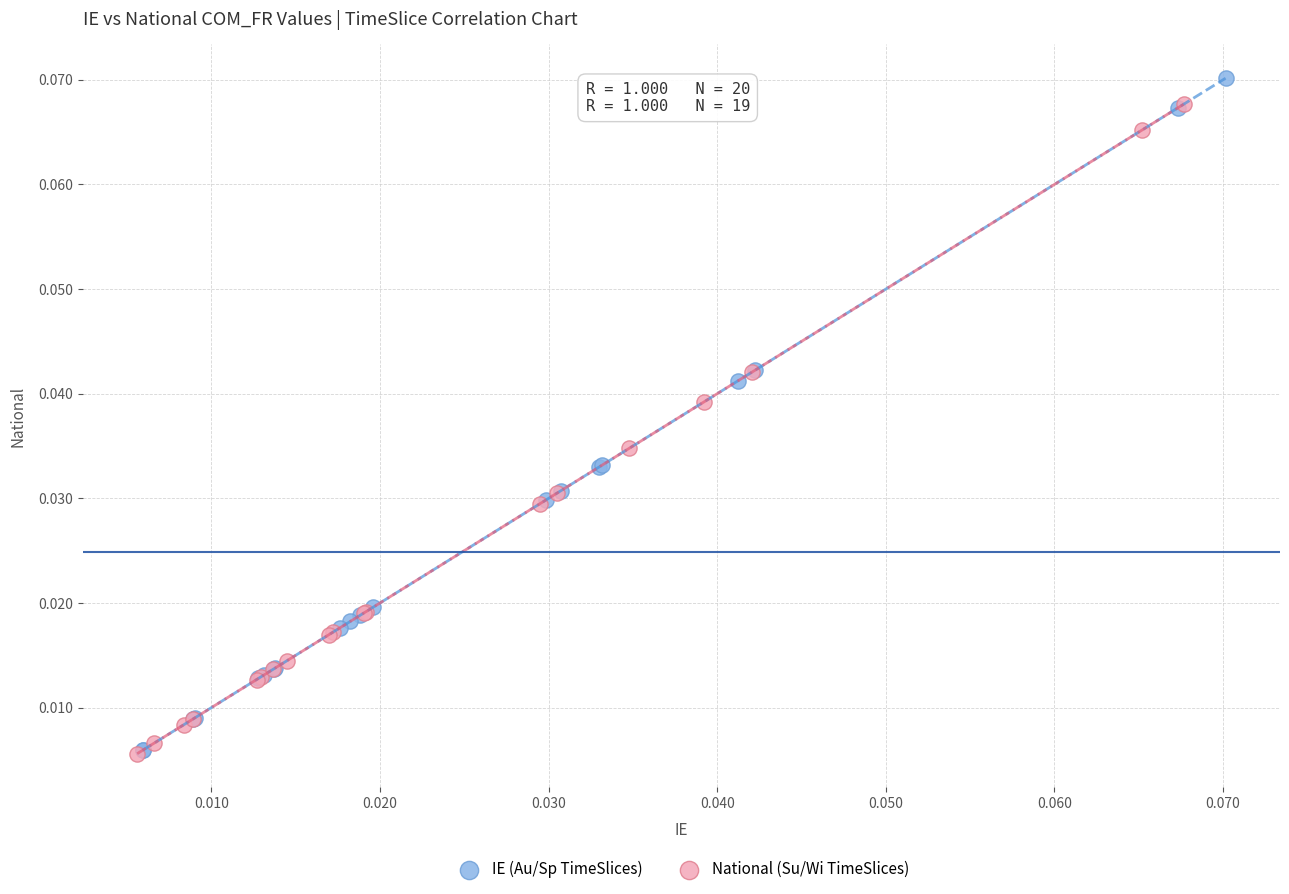

Which series has the largest Y range (max minus min)?

IE (Au/Sp TimeSlices)